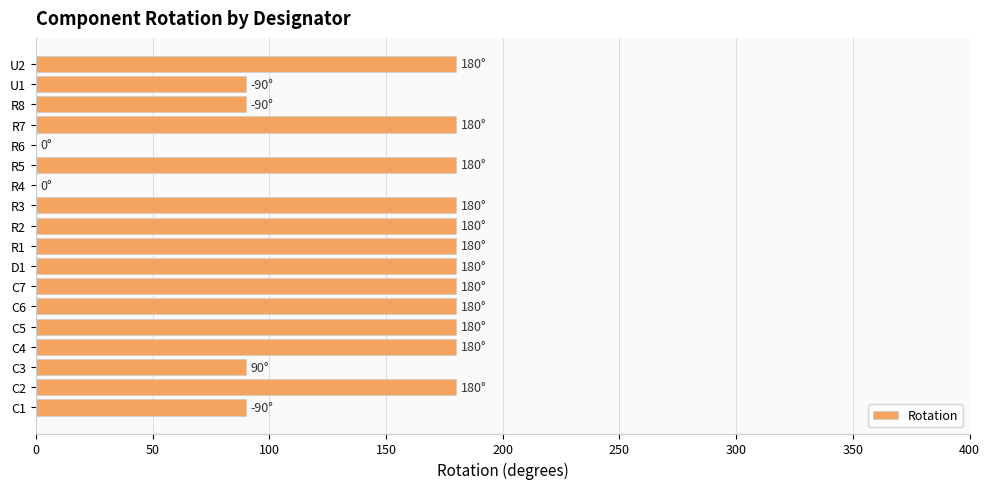

What is the sum of the values at R5 and C7?

360